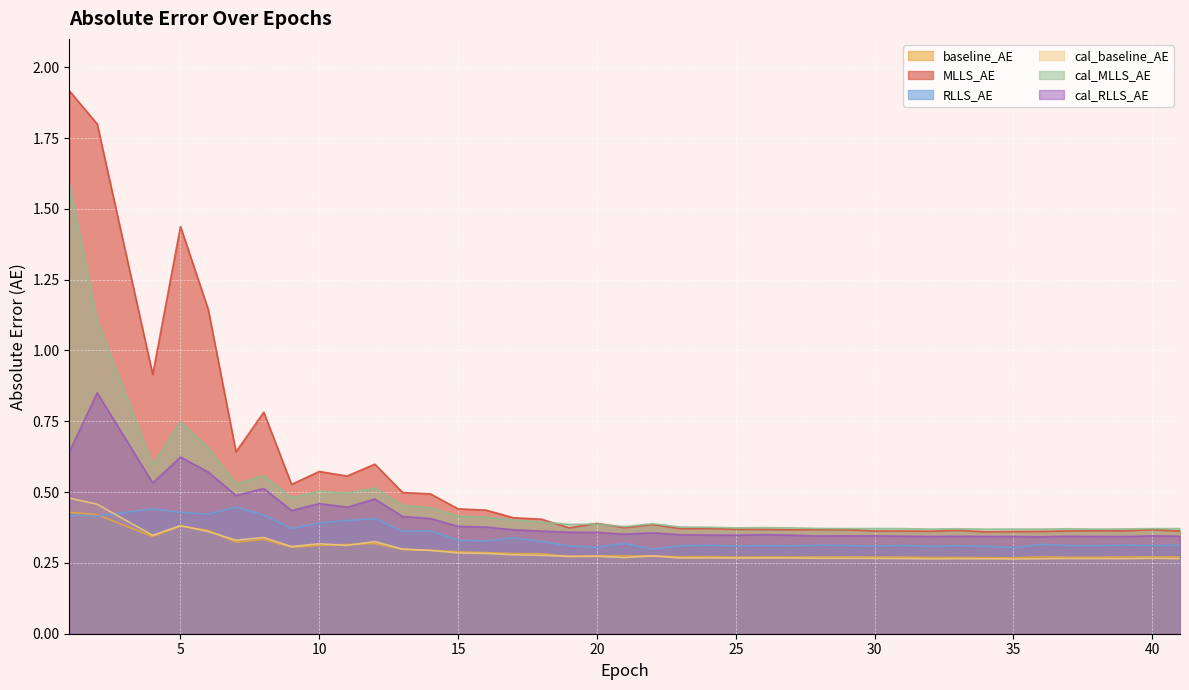

How many categories are shown in the chart?

40